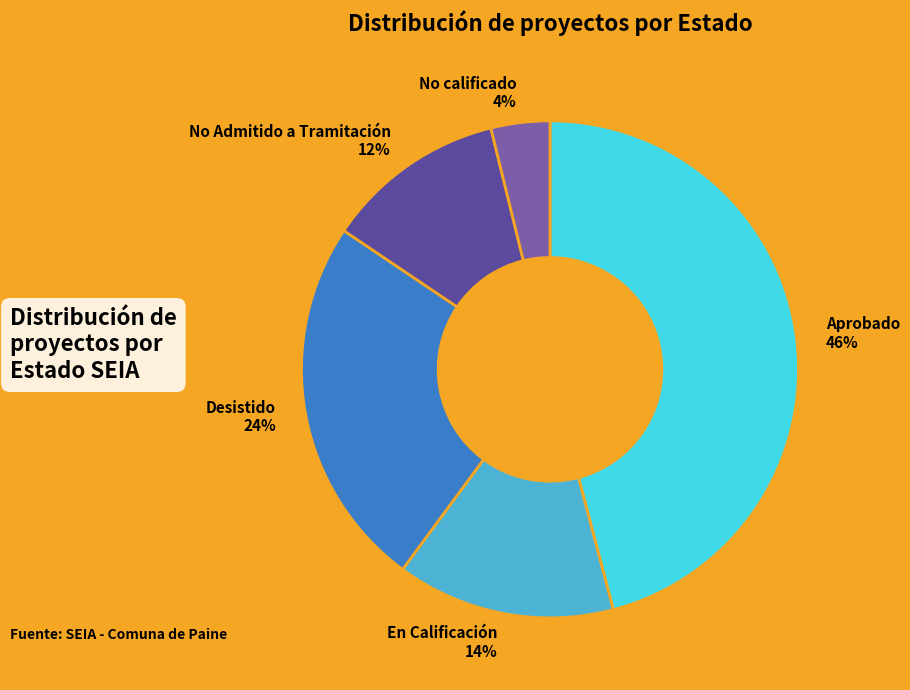

To the nearest percent, what portion does No calificado represent?

4%